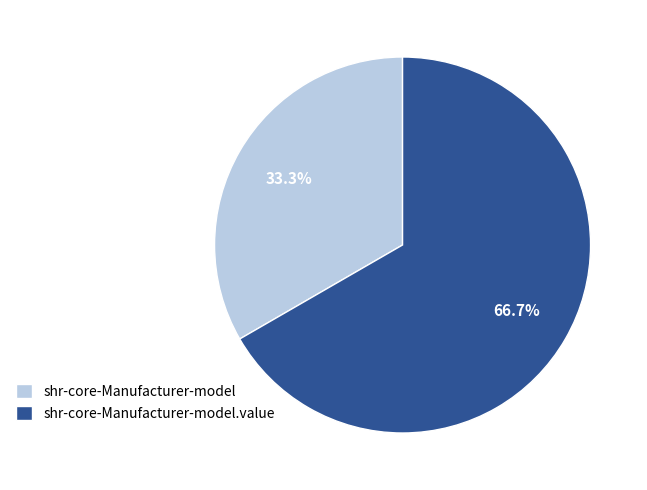

Is there any slice that represents more than half of the pie?

Yes